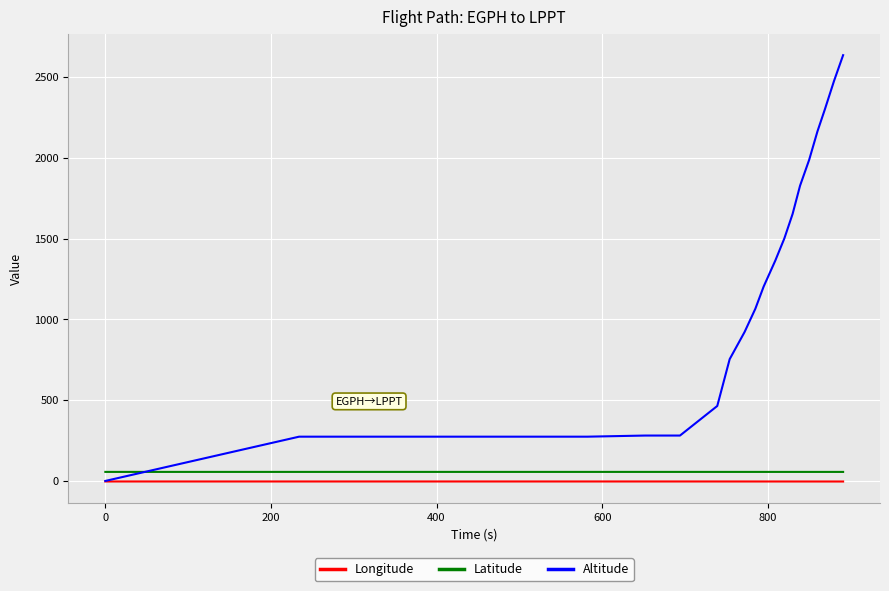

How many times do Latitude and Altitude cross each other?

1